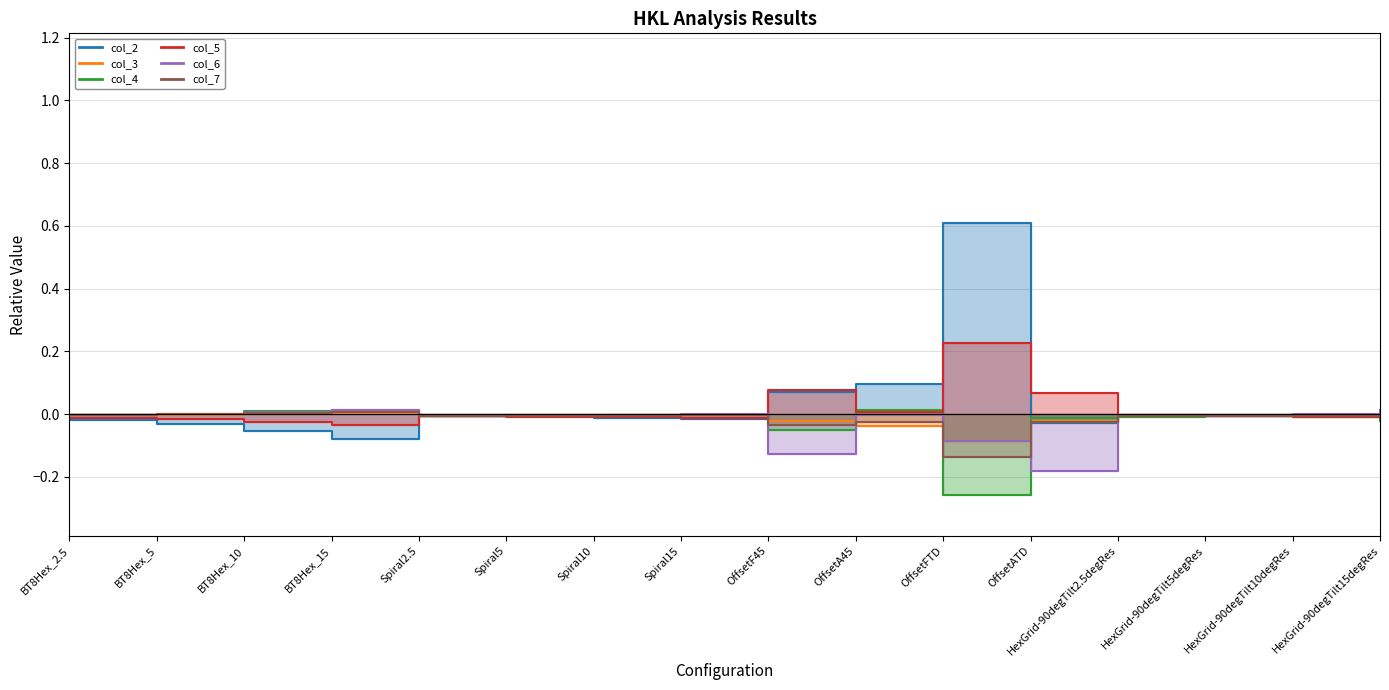

What is the total value across all series at OffsetFTD?

0.3